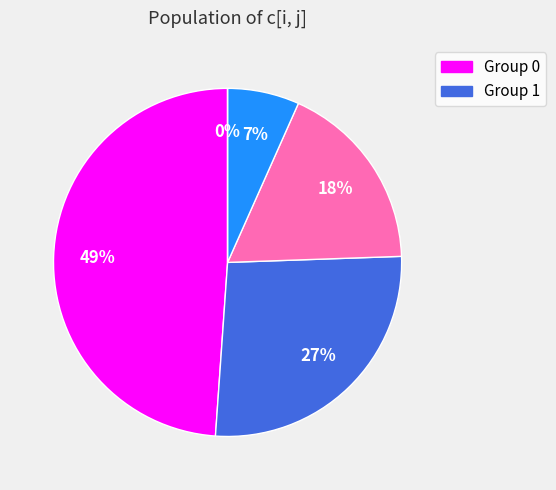

How many segments does this pie chart have?

5